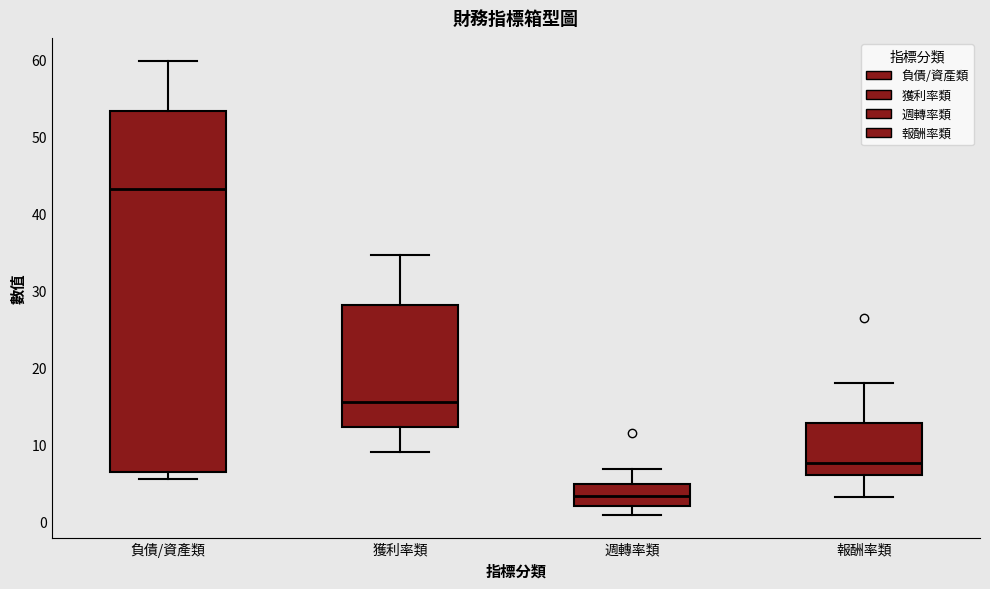

Reading left to right, transcribe this box plot: for each box, give where its median line is, the range the box spans, and where its two whiskers end, as read against the y-axis. The values are not printed on the chart, so give them approximately, as read against the axis.

負債/資產類: median 43, box 6 to 53, whiskers 6 (just below the box's lower edge) to 60
獲利率類: median 16, box 12 to 28, whiskers 9 to 35
週轉率類: median 3, box 2 to 5, whiskers 1 to 7
報酬率類: median 8, box 6 to 13, whiskers 3 to 18